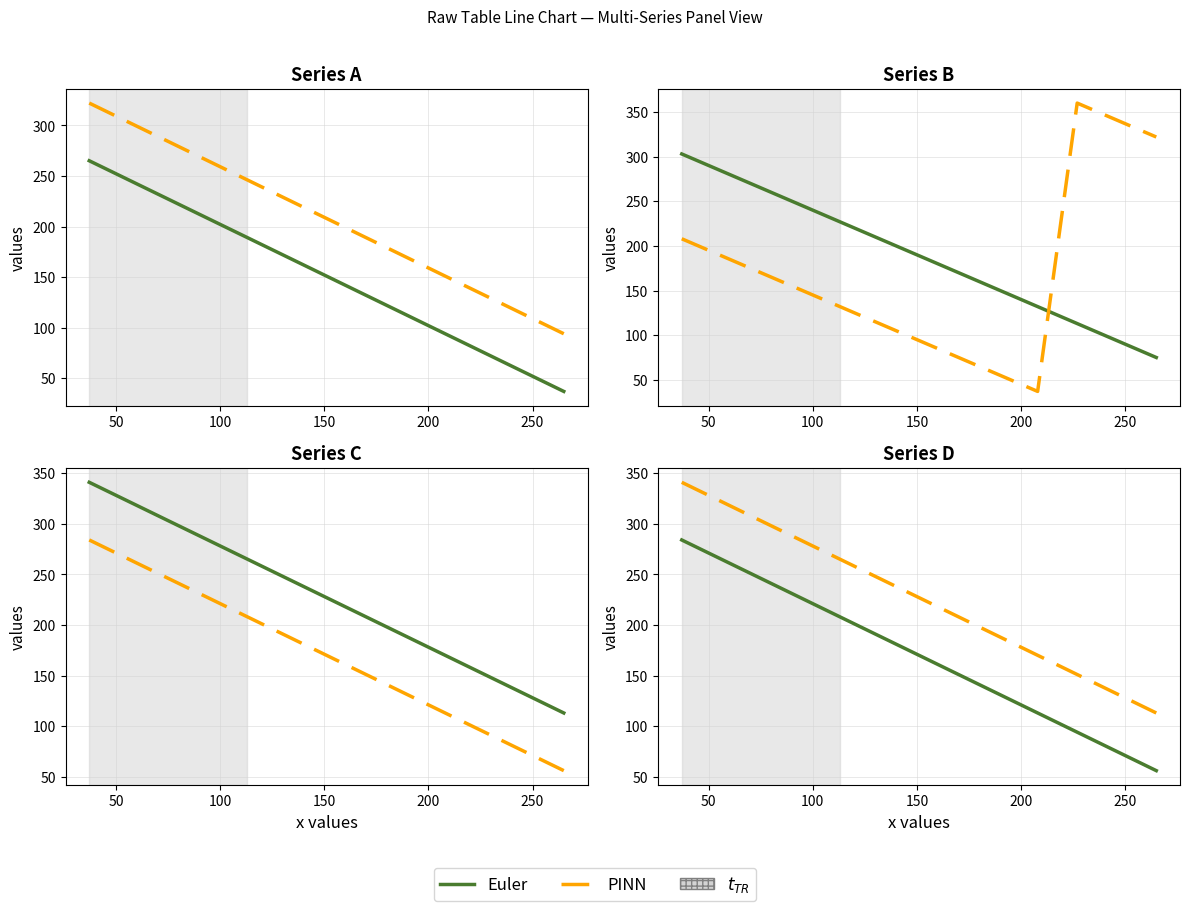

What is the average value of the PINN series?

227